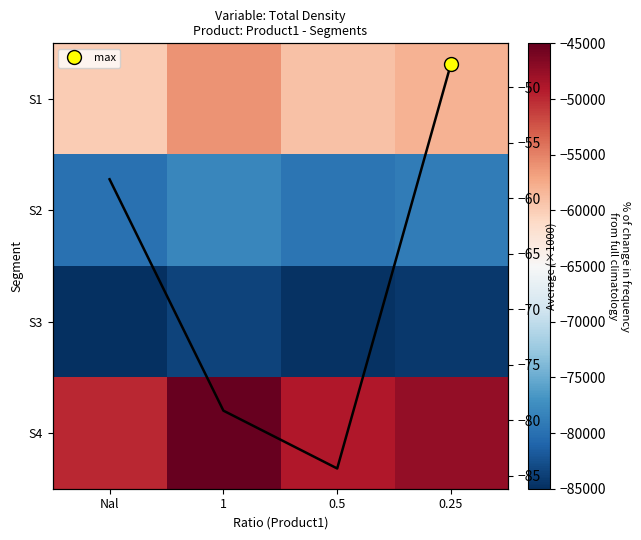

What is the spread (max minus min) of values at 1?

38500